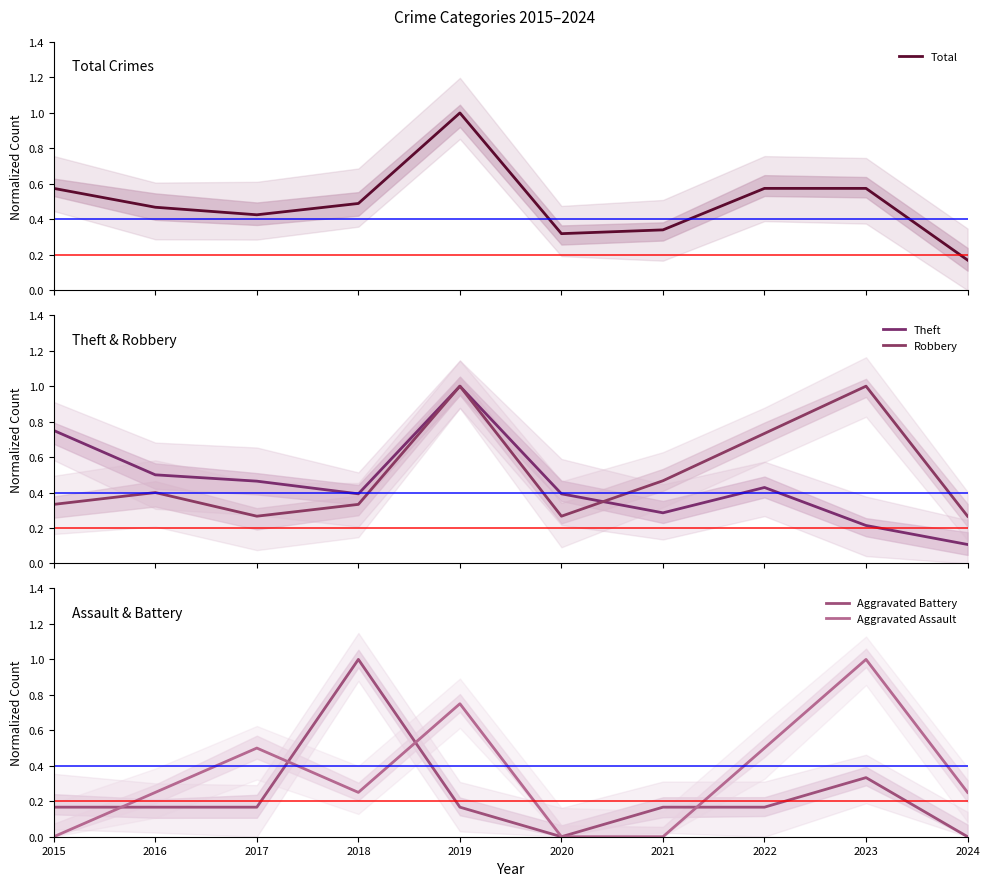

In Total, how many points are higher than both neighbors (excluding endpoints)?

1